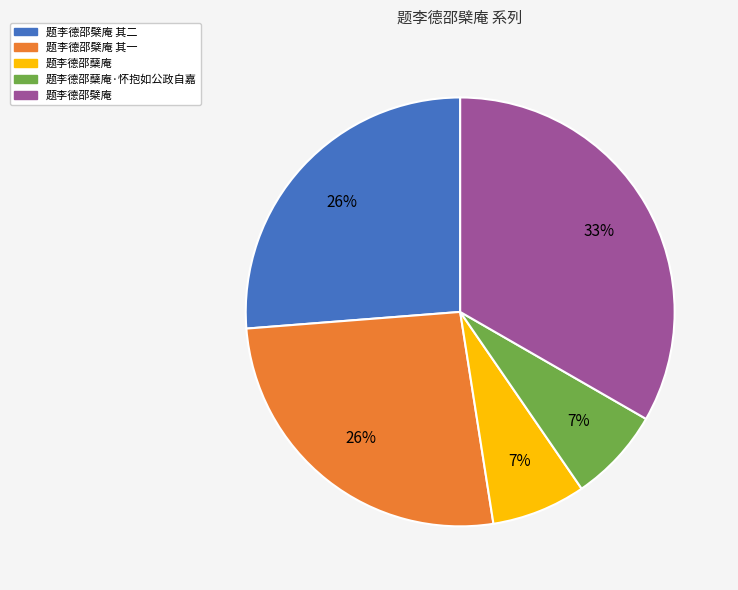

To the nearest percent, what is the difference between the largest and smallest slice percentages?

26%